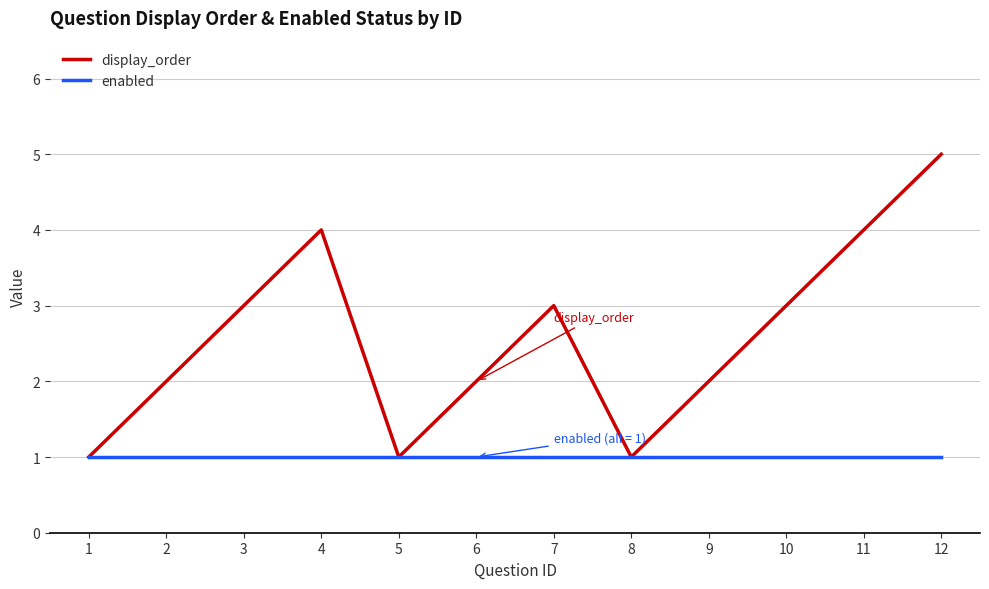

Which series has the largest range (max minus min)?

display_order